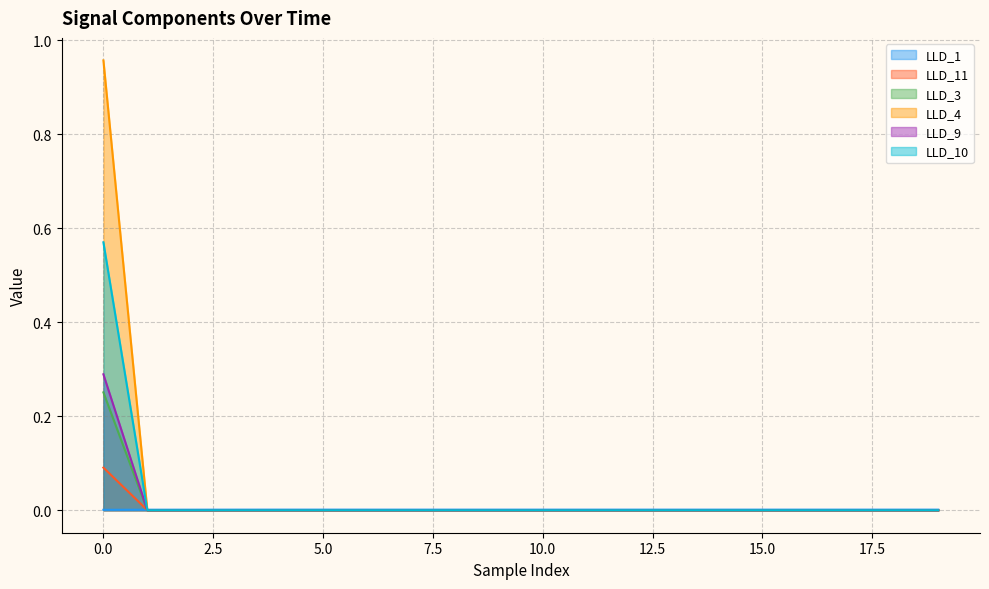

List the series in order of their peak value, lowest first.

LLD_1, LLD_11, LLD_3, LLD_9, LLD_10, LLD_4